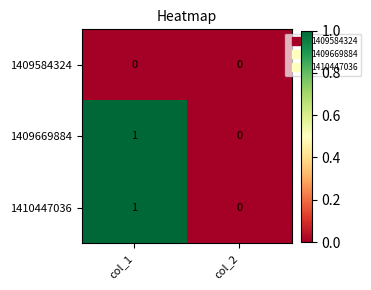

Rank the categories by 1410447036 value from highest to lowest.

col_1, col_2